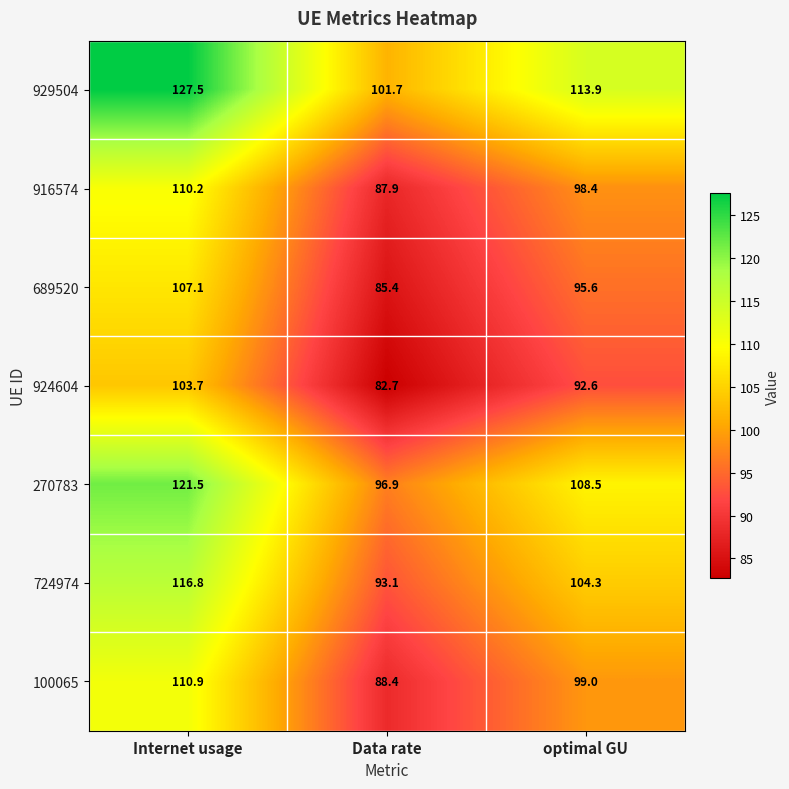

How many categories are shown in the chart?

3